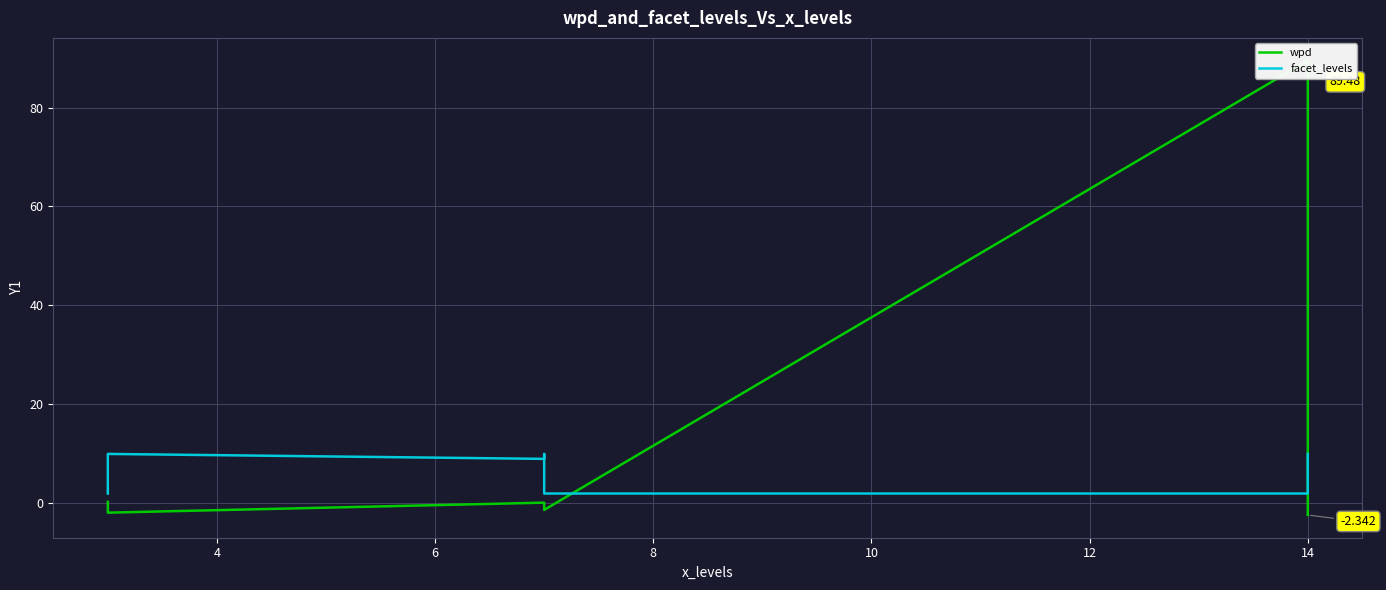

After their last crossing, which series has the higher values: wpd or facet_levels?

facet_levels